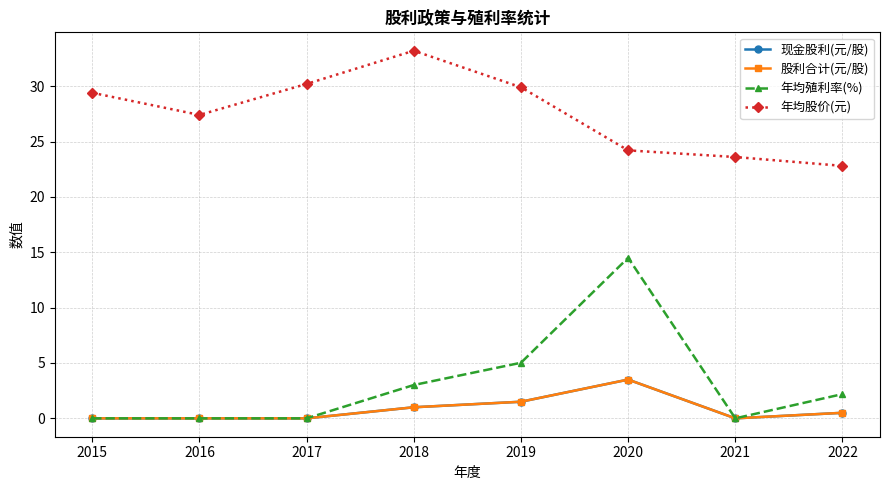

What is the value of the 股利合计(元/股) point at the 8th from the left?

0.5